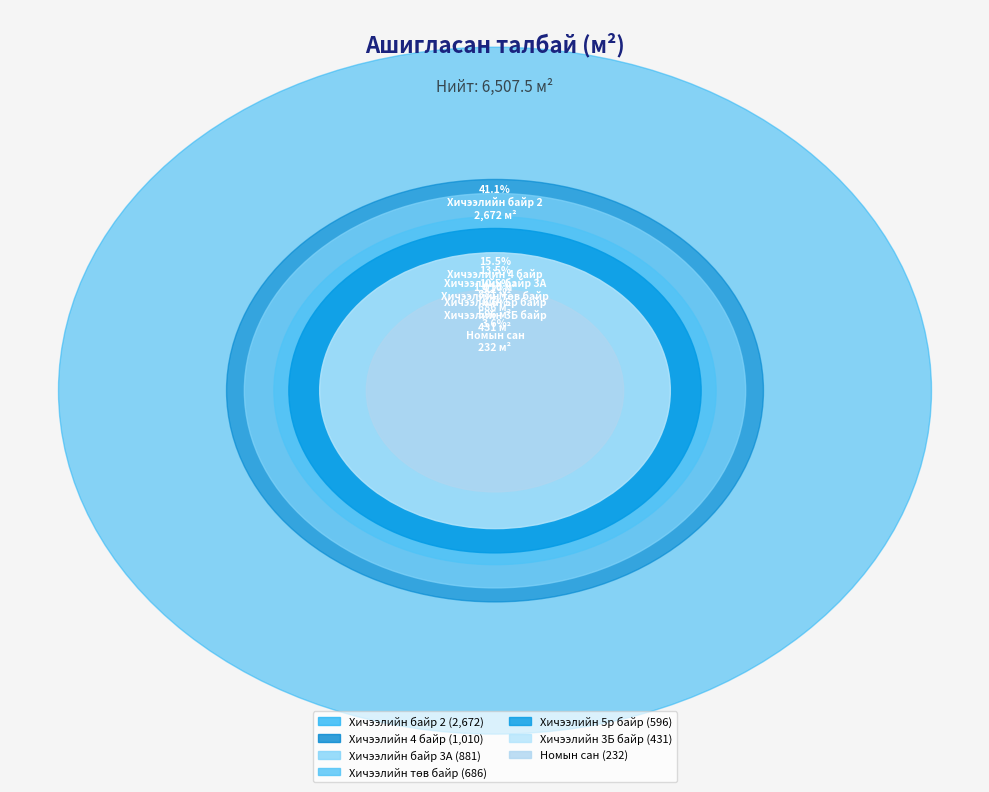

True or false: Хичээлийн төв байр accounts for 20% of the total.

False